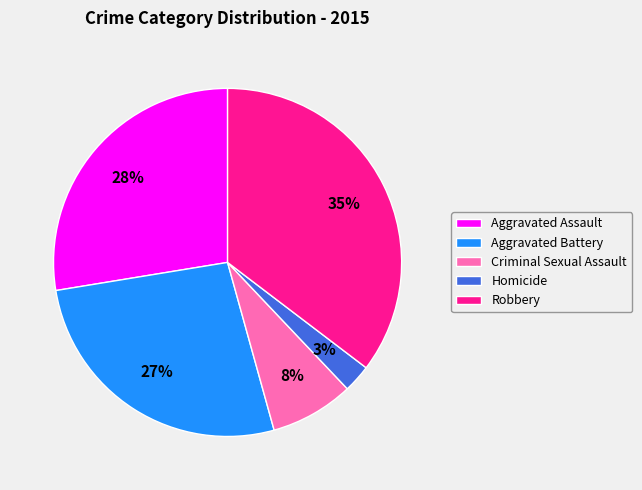

Rank the categories by value from highest to lowest.

Robbery, Aggravated Assault, Aggravated Battery, Criminal Sexual Assault, Homicide